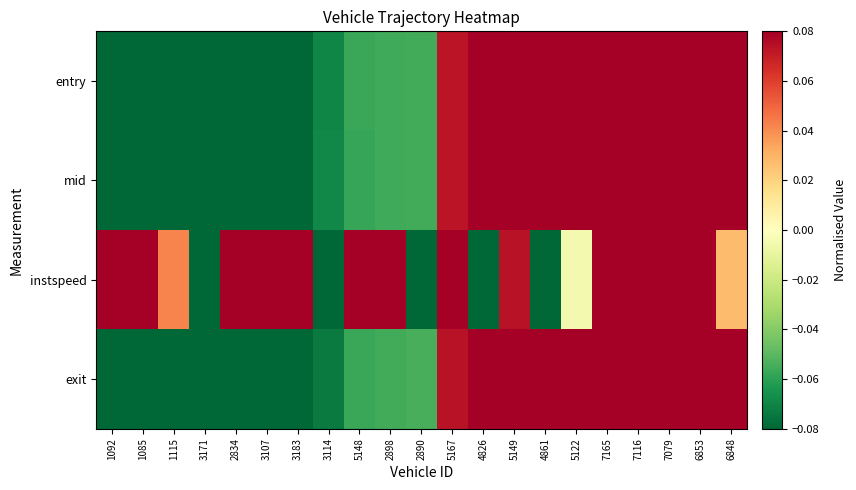

Reading left to right, list all the values displayed in this chart.

entry: 1092=-0.5	1085=-0.5	1115=-0.4	3171=-0.3	2834=-0.3	3107=-0.2	3183=-0.2	3114=-0.1	5148=-0.1	2898=-0.1	2890=-0.1	5167=0.1	4826=0.1	5149=0.2	4861=0.2	5122=0.2	7165=0.3	7116=0.3	7079=0.3	6853=0.3	6848=0.5
mid: 1092=-0.5	1085=-0.5	1115=-0.4	3171=-0.3	2834=-0.3	3107=-0.2	3183=-0.2	3114=-0.1	5148=-0.1	2898=-0.1	2890=-0.1	5167=0.1	4826=0.1	5149=0.2	4861=0.2	5122=0.2	7165=0.3	7116=0.3	7079=0.3	6853=0.3	6848=0.5
instspeed: 1092=0.1	1085=0.4	1115=0.0	3171=-0.6	2834=0.1	3107=0.2	3183=0.1	3114=-0.6	5148=0.3	2898=0.1	2890=-0.3	5167=0.1	4826=-0.6	5149=0.1	4861=-0.6	5122=-0.0	7165=0.3	7116=0.3	7079=0.2	6853=0.3	6848=0.0
exit: 1092=-0.5	1085=-0.5	1115=-0.4	3171=-0.3	2834=-0.3	3107=-0.2	3183=-0.2	3114=-0.1	5148=-0.1	2898=-0.1	2890=-0.1	5167=0.1	4826=0.1	5149=0.2	4861=0.2	5122=0.3	7165=0.3	7116=0.3	7079=0.3	6853=0.3	6848=0.5